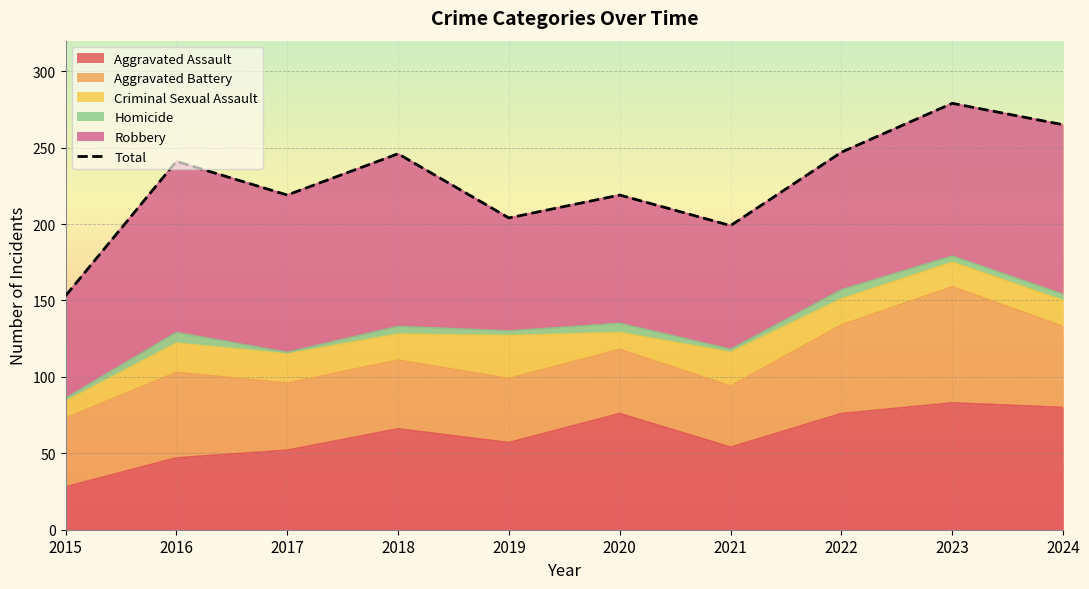

Reading left to right, extract all data points from this chart.

153	241	219	246	204	219	199	247	279	265